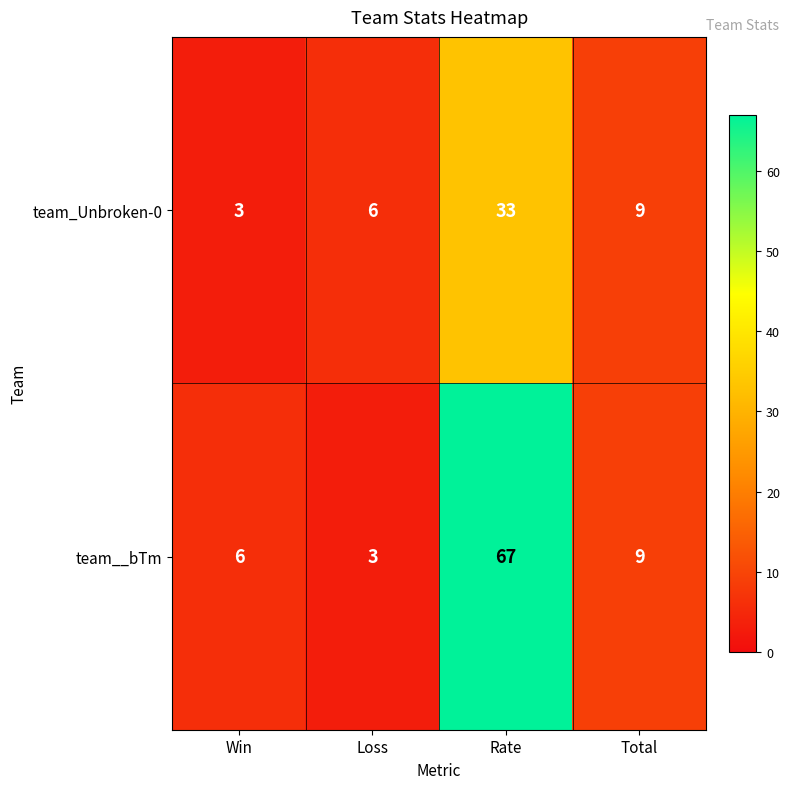

What is the difference between the second highest and second lowest values in the team_Unbroken-0 series?

3